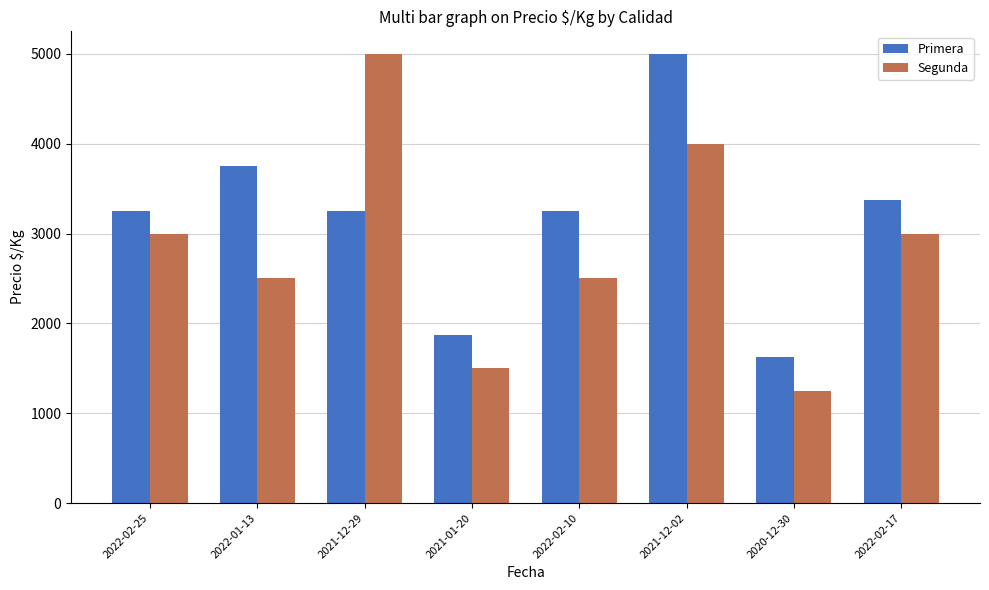

How many bars are there in total?

16